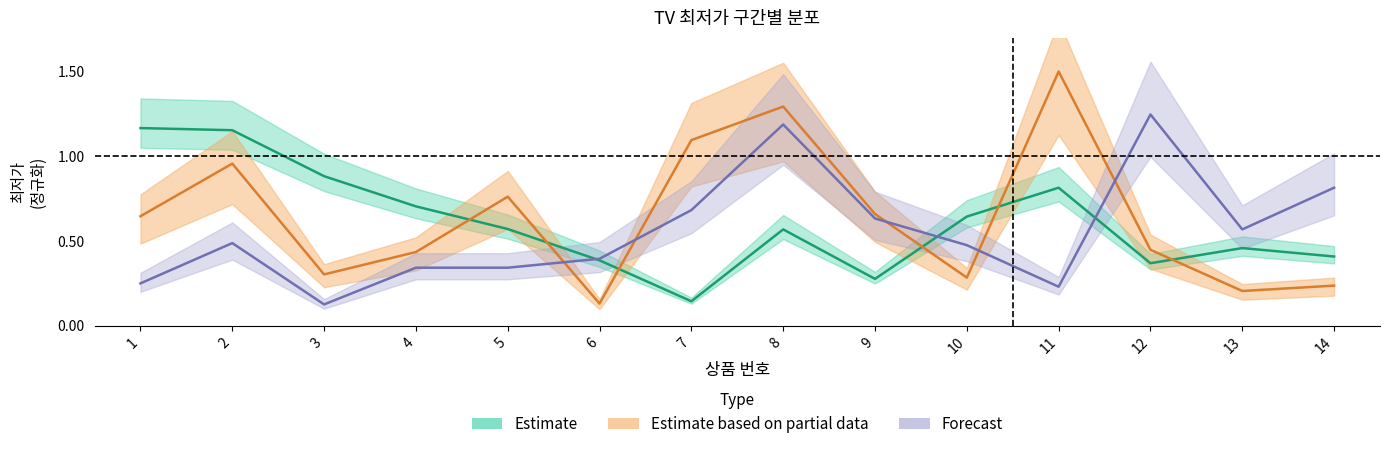

What is the value of the Estimate based on partial data point at the 1st from the left?

0.6